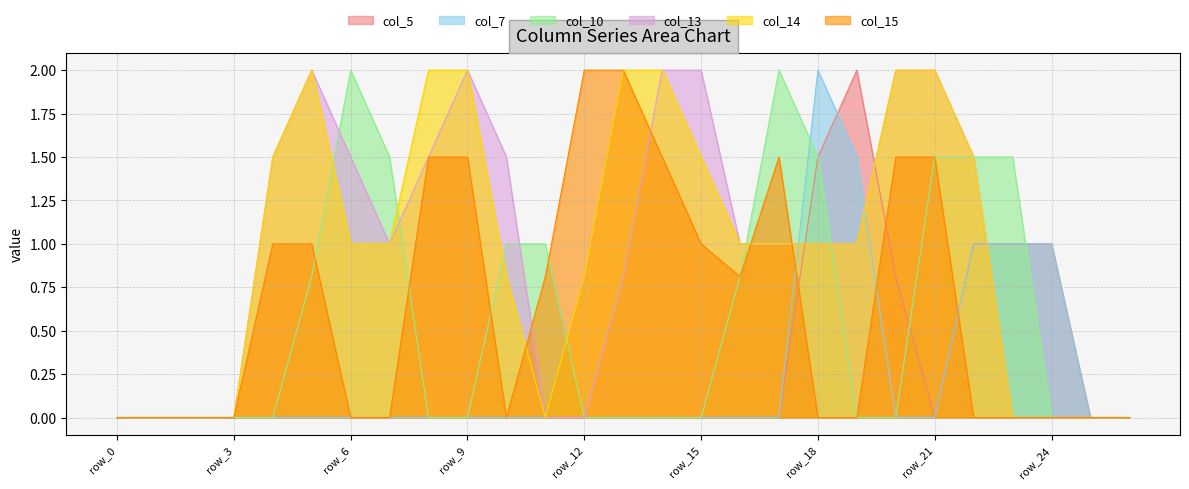

Count the number of data series in this chart.

6